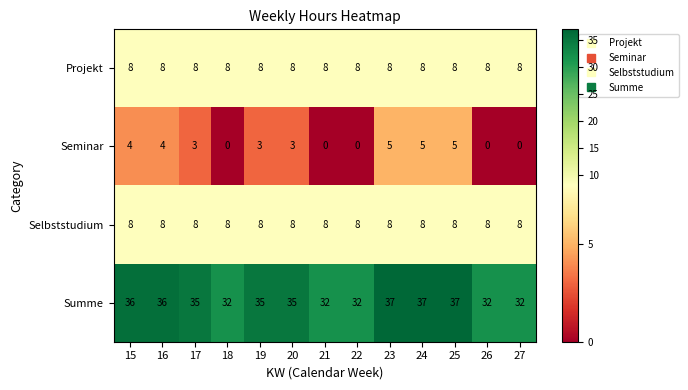

What is the maximum value for Selbststudium?

8